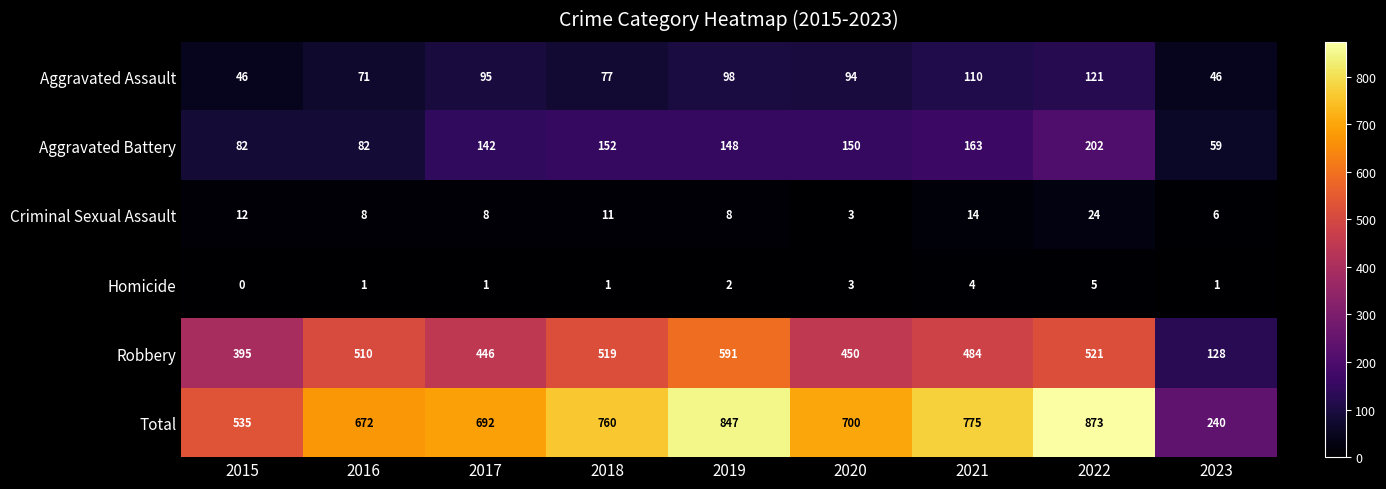

The Homicide series shows 0 at 2023. True or false?

False